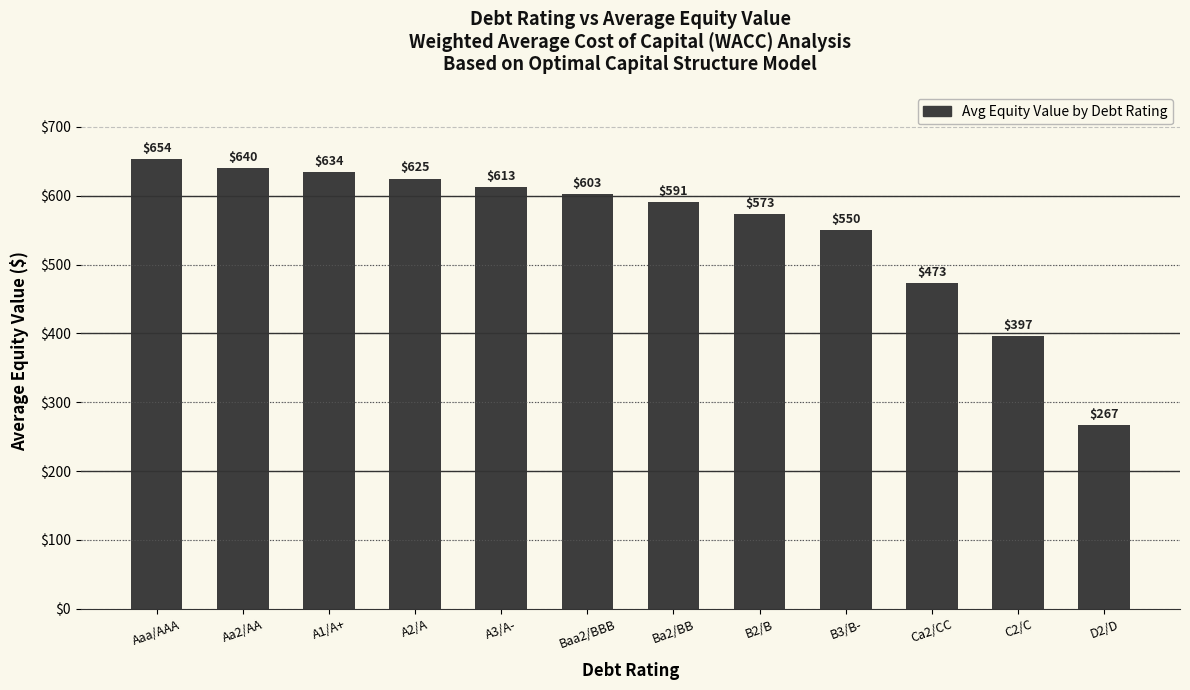

Does the chart contain any negative values?

No